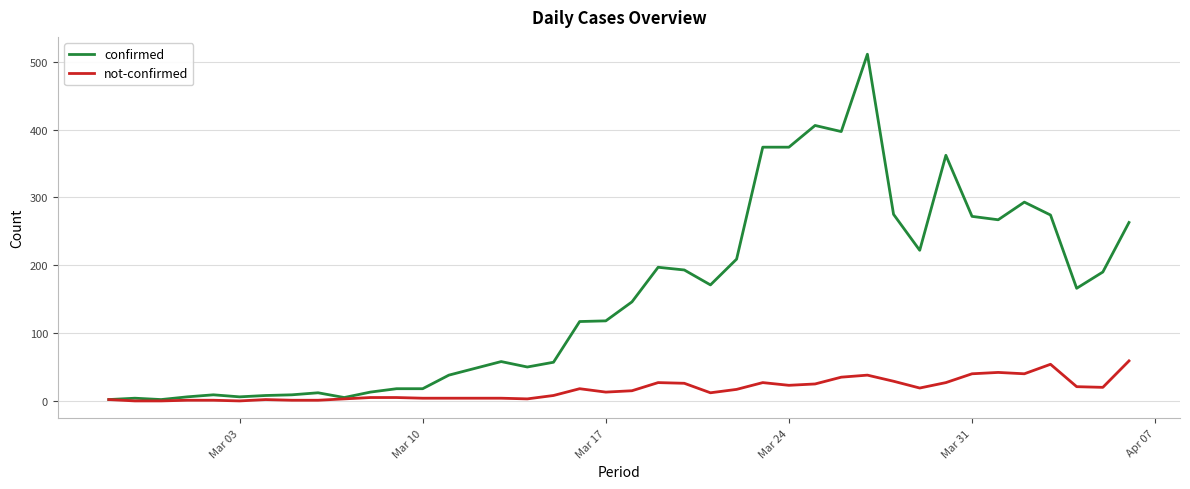

What is the greatest value displayed?

511